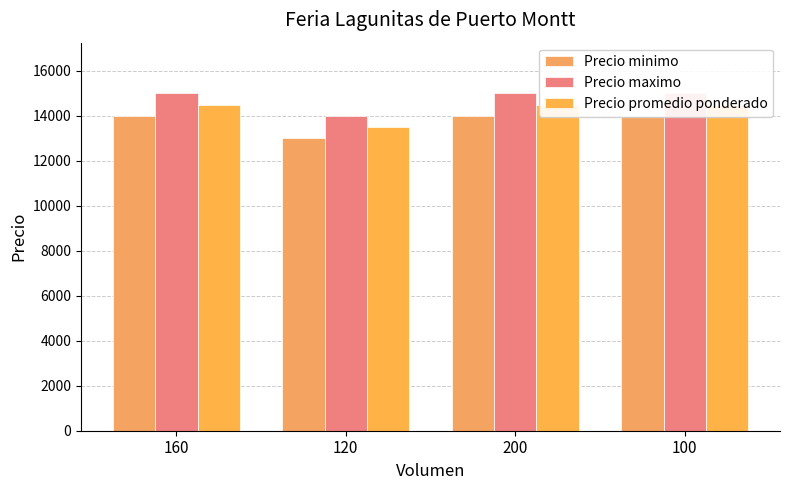

Is the value of Precio maximo at 120 greater than the value of Precio promedio ponderado at 100?

No